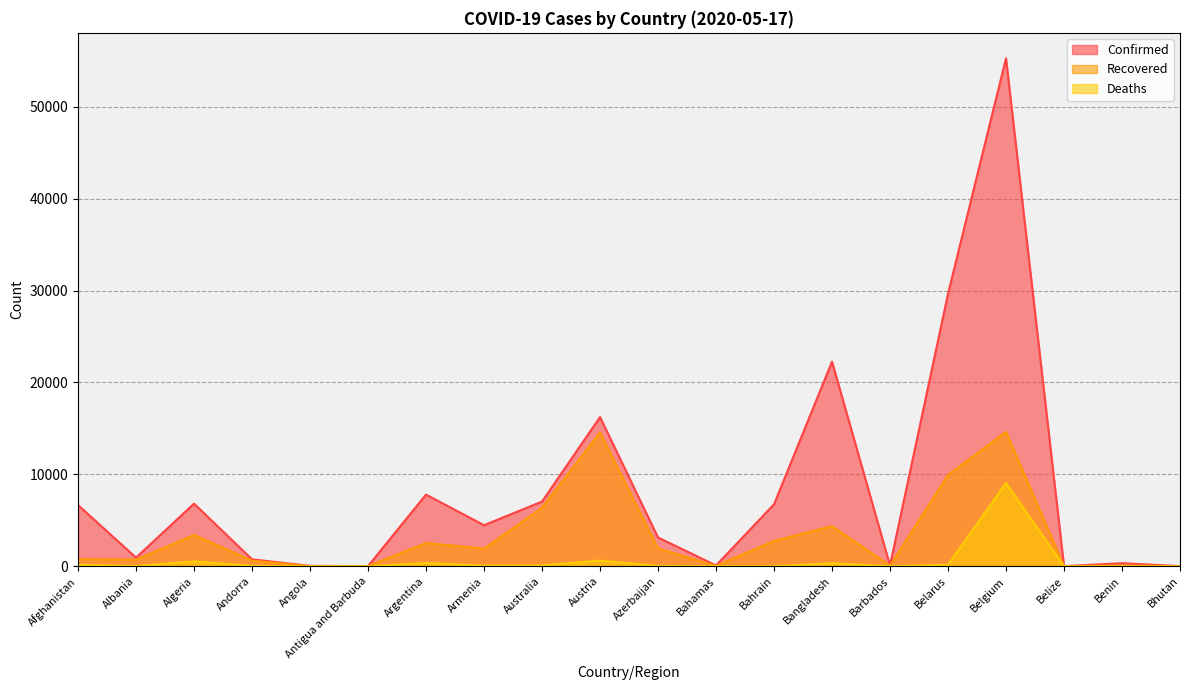

What is the sum of the Deaths values at Antigua and Barbuda and Algeria?

545